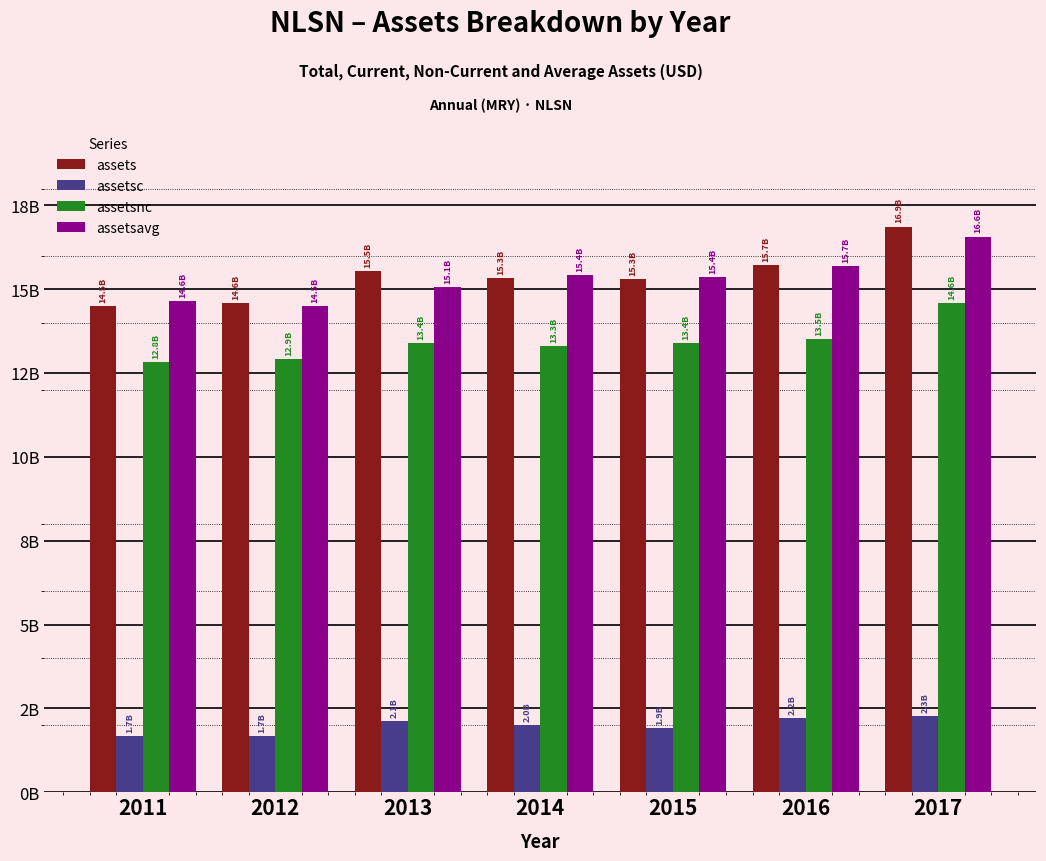

True or false: assetsavg has a value of 15358250000 at 2015.

True